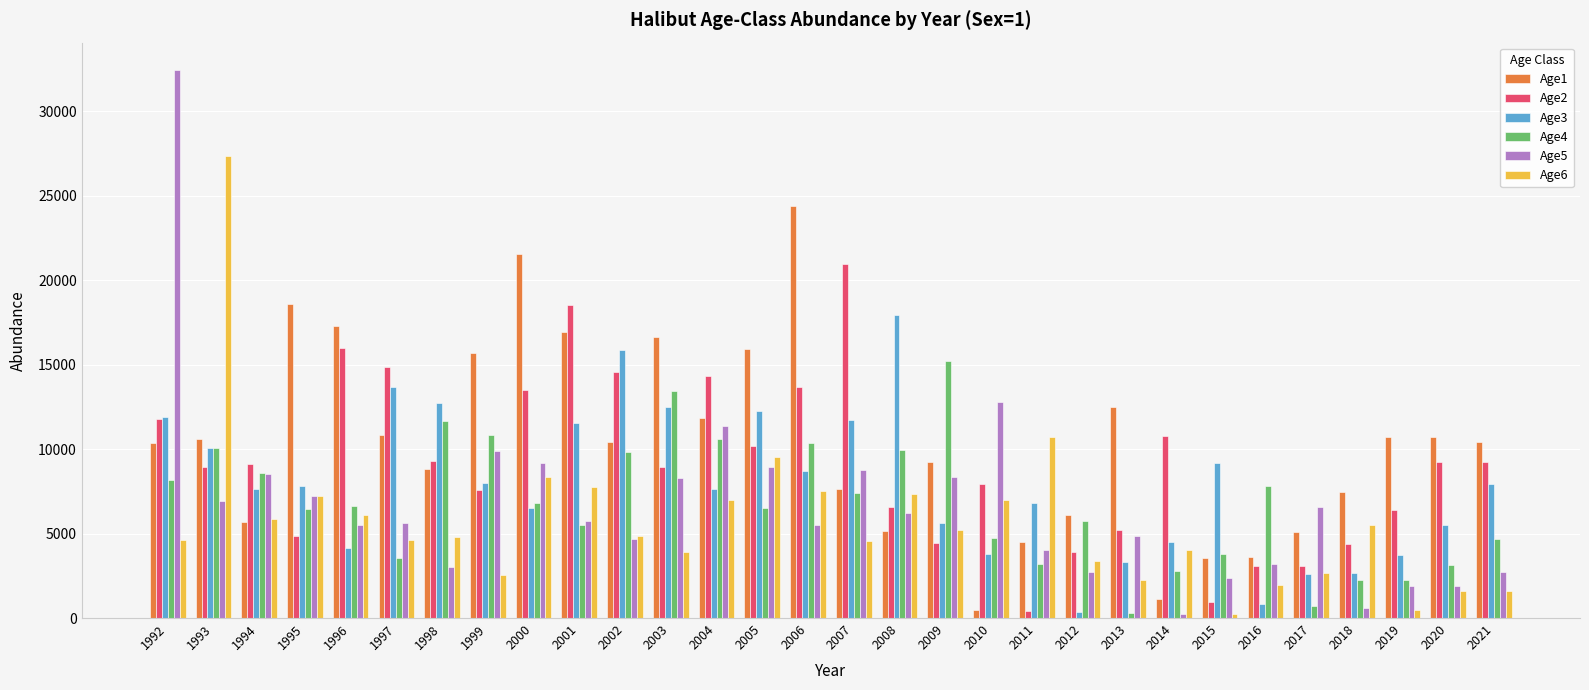

Which series has the largest total across all categories?

Age1